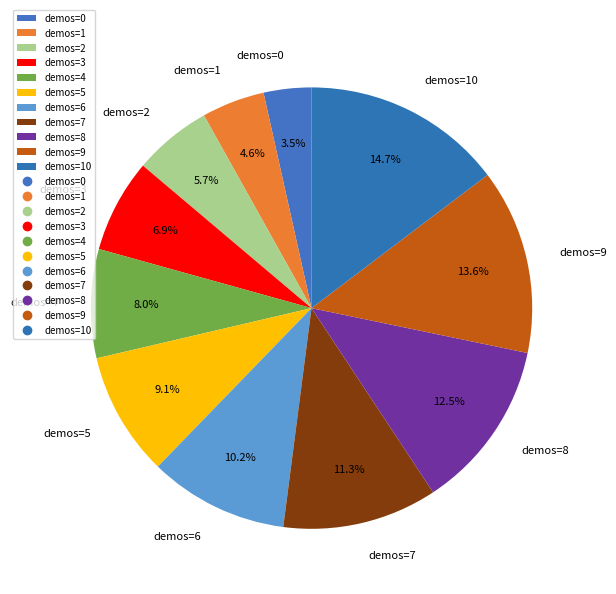

Approximately how many times larger is the value at demos=4 compared to demos=10?

0.5